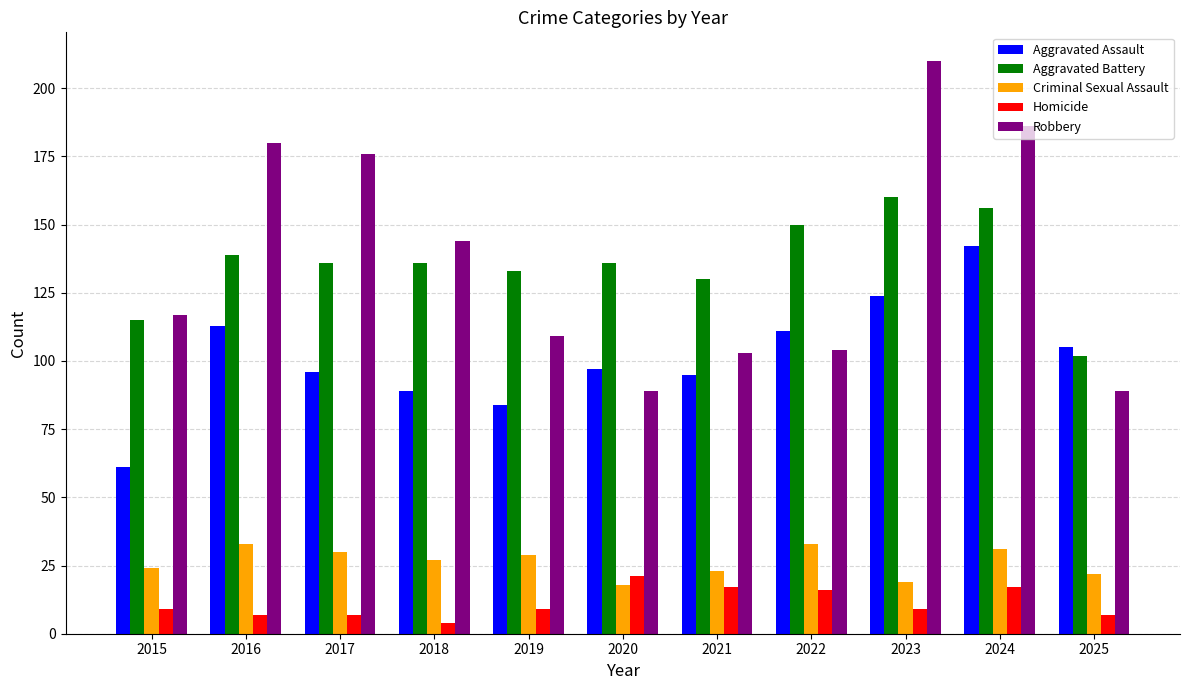

What is the sum of the Aggravated Assault values at 2015 and 2024?

203